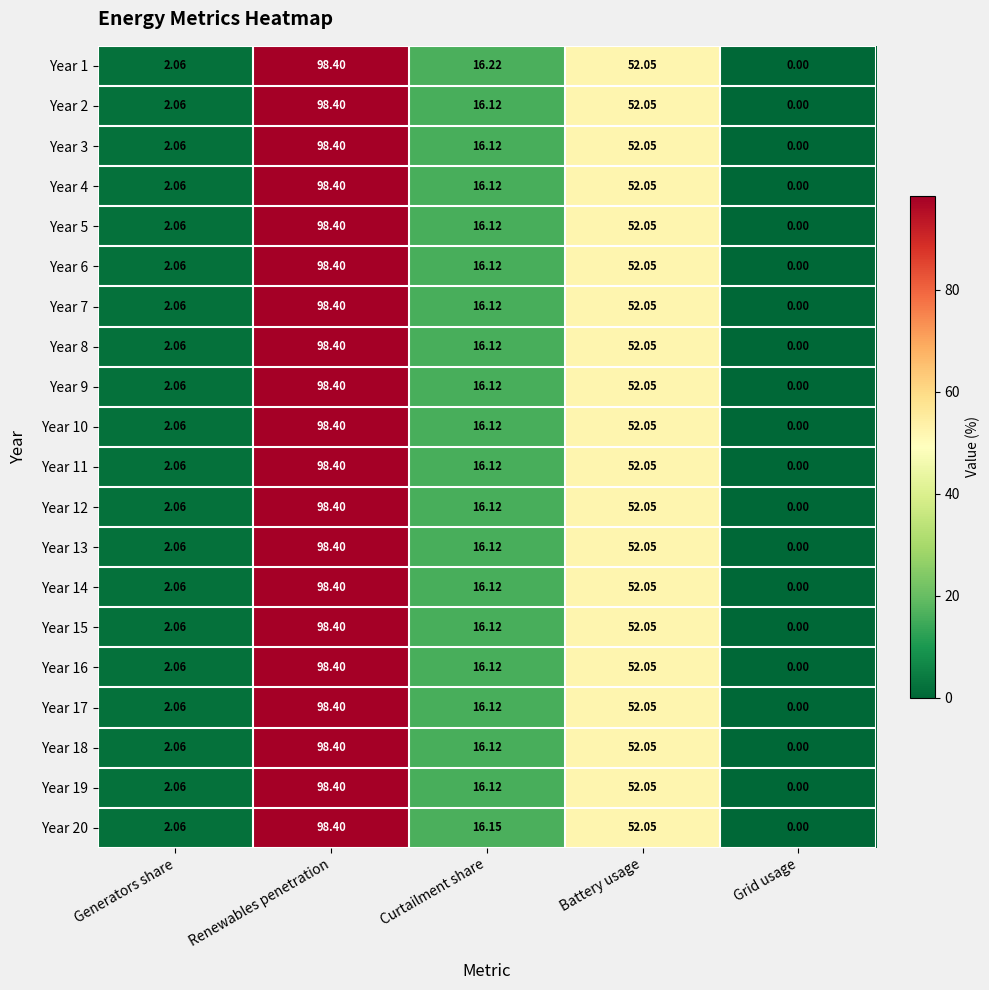

Which category has the highest value across all series?

Renewables penetration